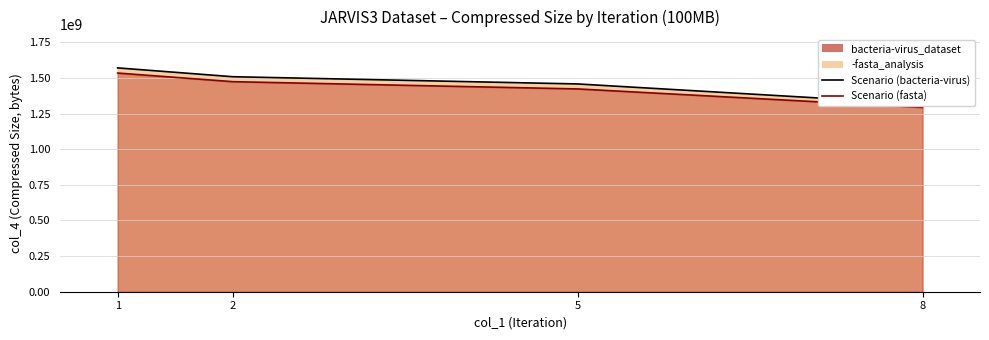

The Scenario Emissions (bacteria-virus) series shows 2217122714 at 1. True or false?

False